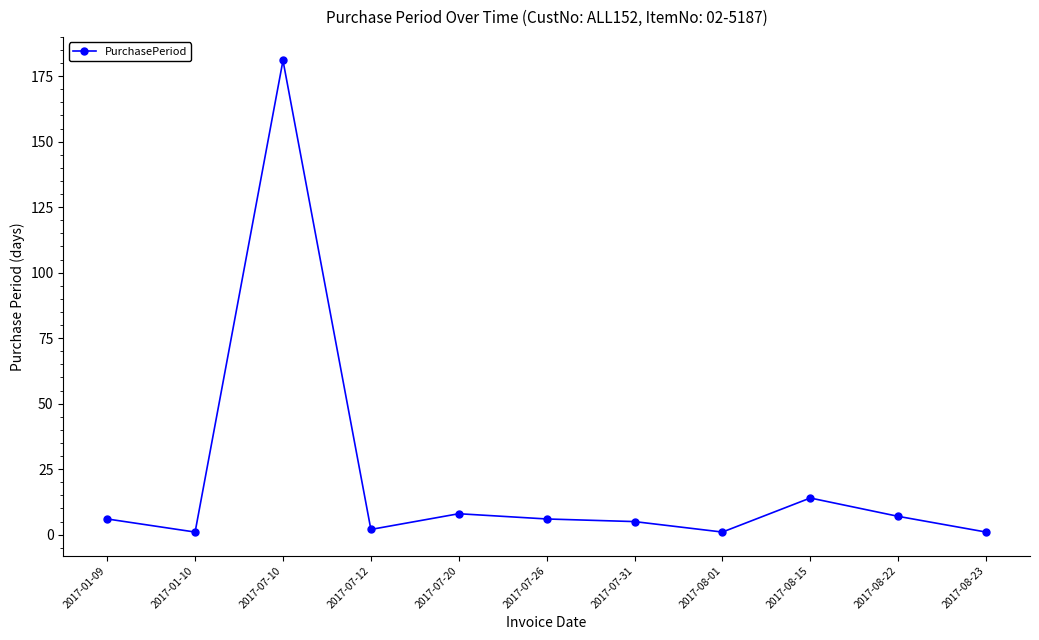

What is the greatest value displayed?

181